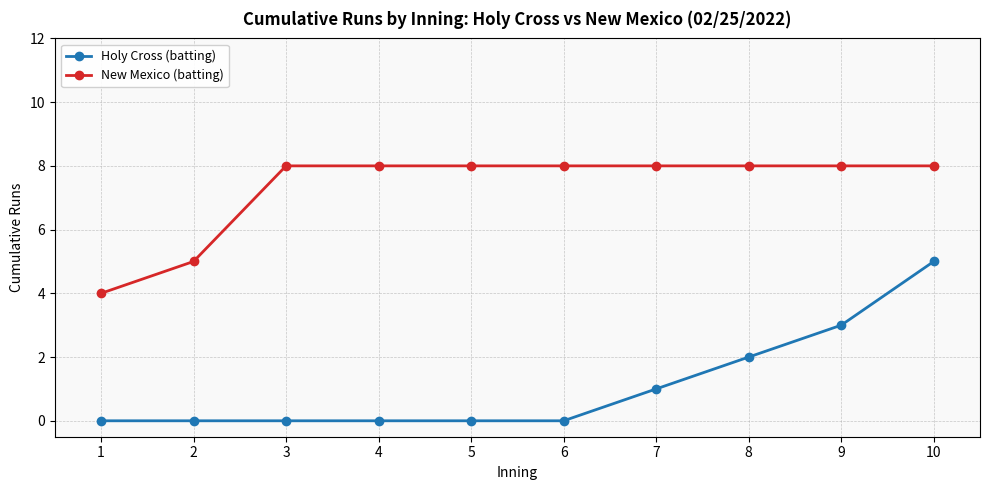

Reading left to right, transcribe all the data shown in this chart.

Holy Cross (batting): 1=0	2=0	3=0	4=0	5=0	6=0	7=1	8=2	9=3	10=5
New Mexico (batting): 1=4	2=5	3=8	4=8	5=8	6=8	7=8	8=8	9=8	10=8